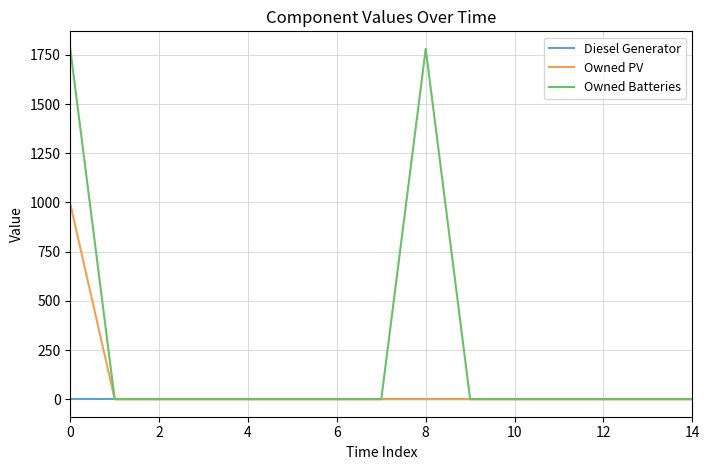

How many series are shown in this chart?

3